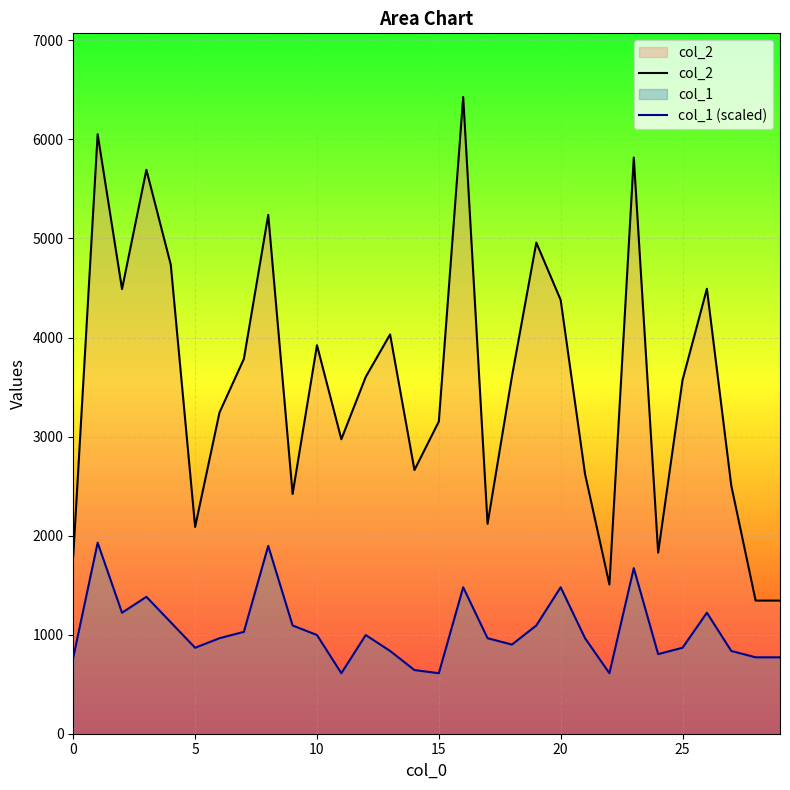

What is the difference between the col_2 values at 9 and 27?

85.0